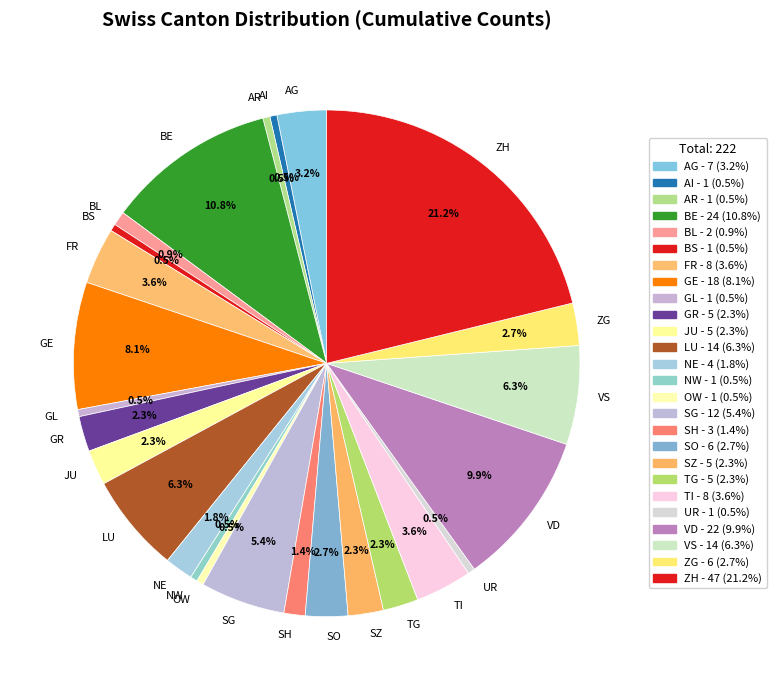

Approximately how many times larger is the value at AI compared to GL?

1.0